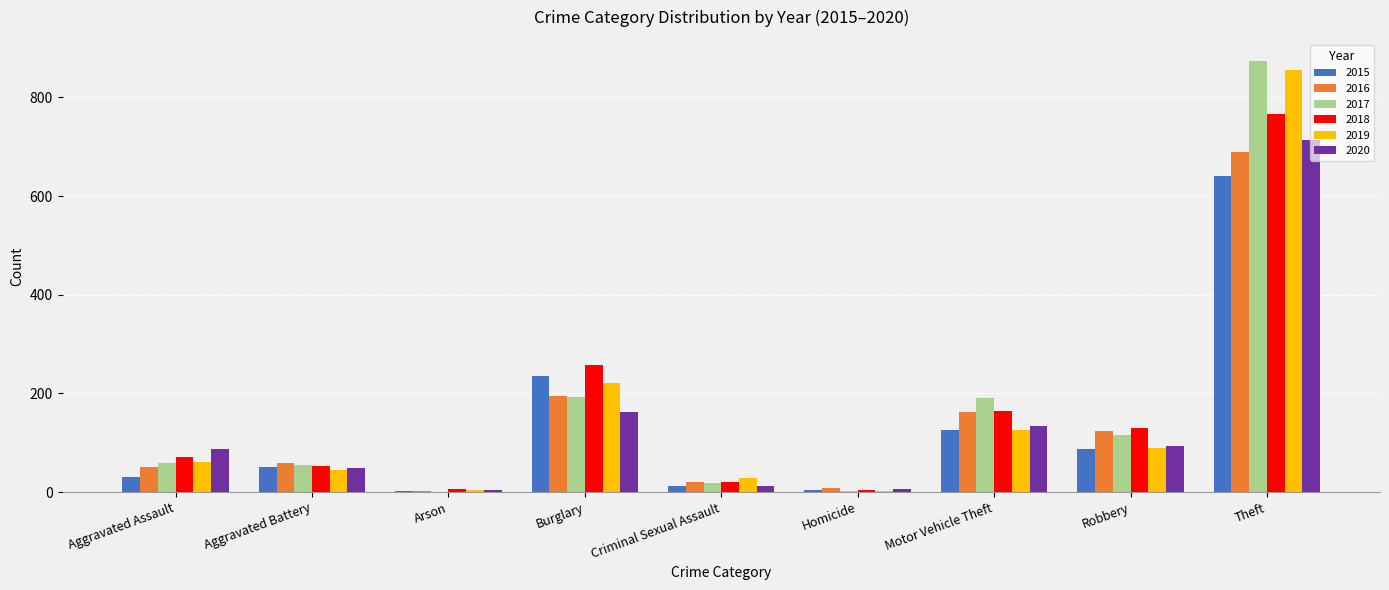

Count the number of data series in this chart.

6